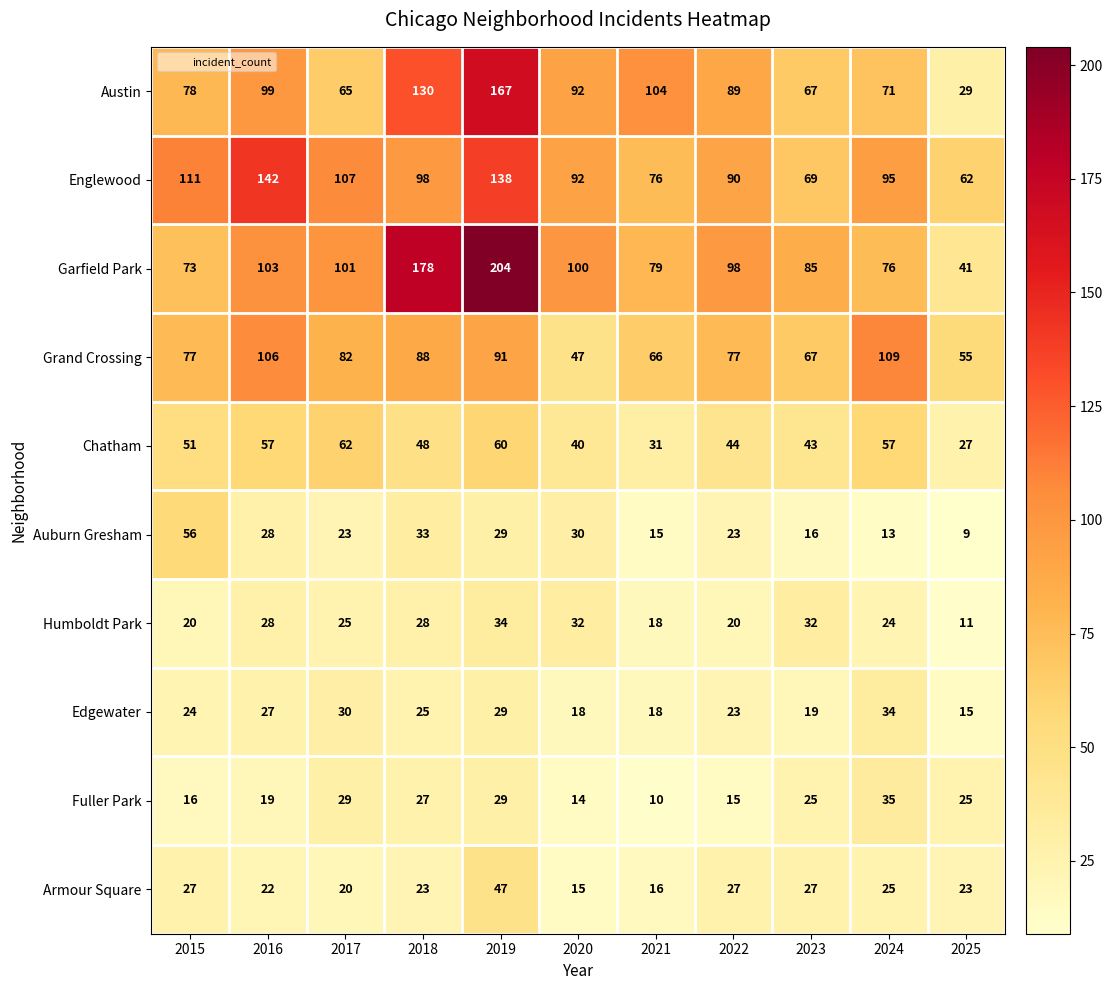

At which category is the sum across all series the highest?

2019